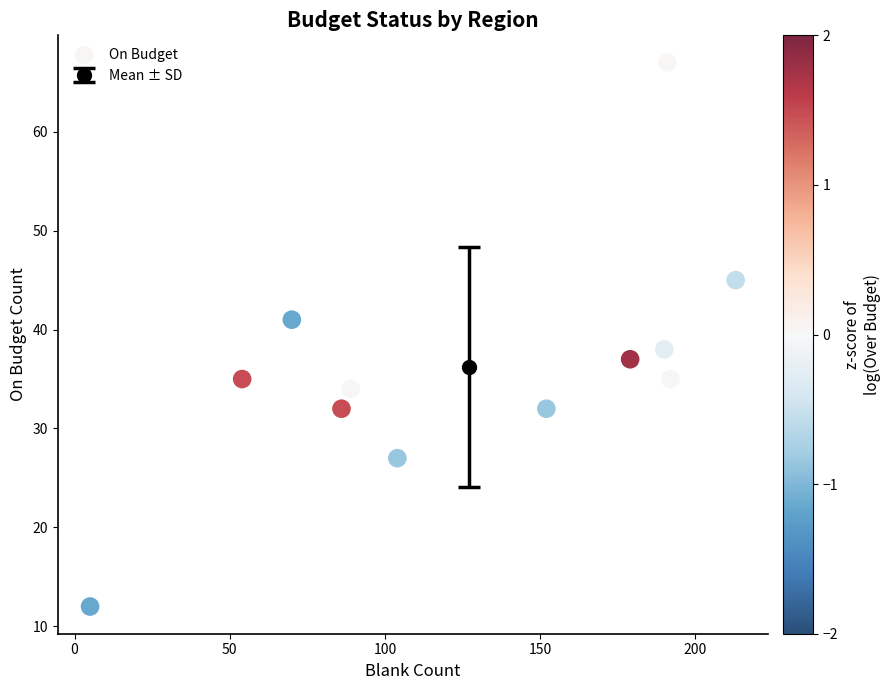

What is the average Y value?

36